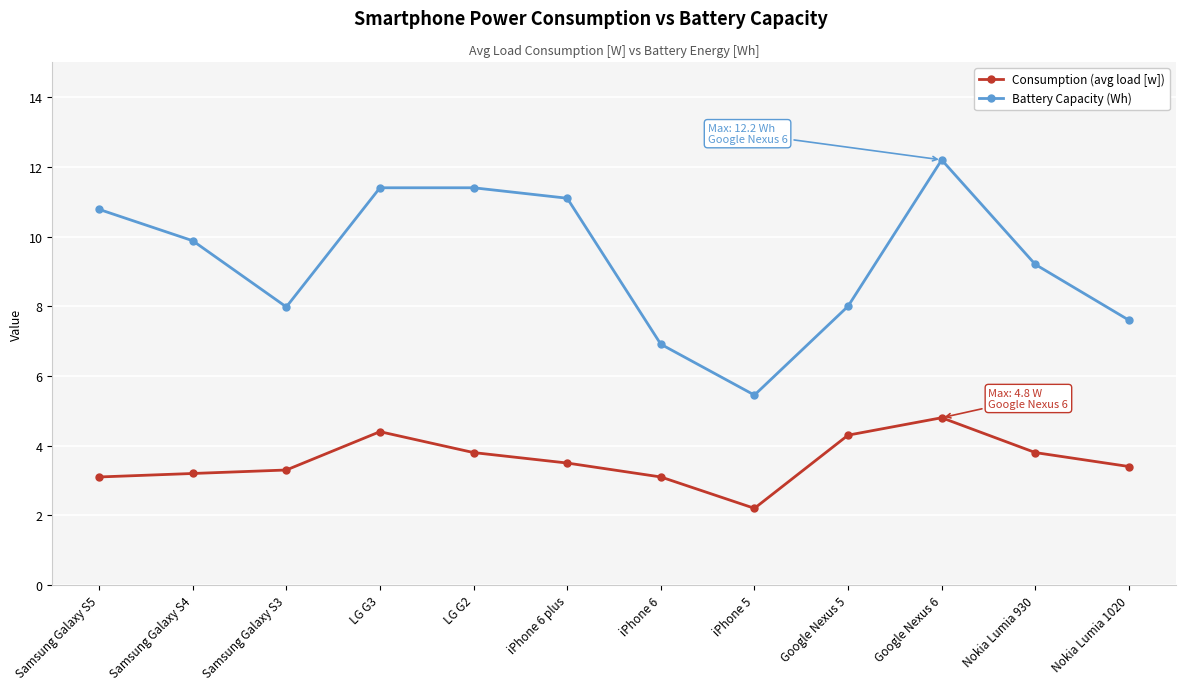

Does the chart display data point markers on the line(s)?

Yes